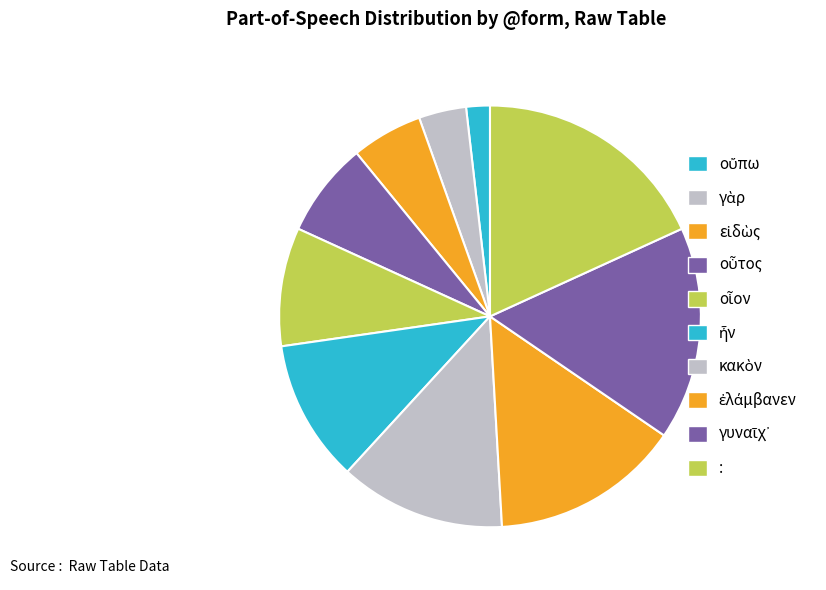

Count the number of slices in the pie.

10